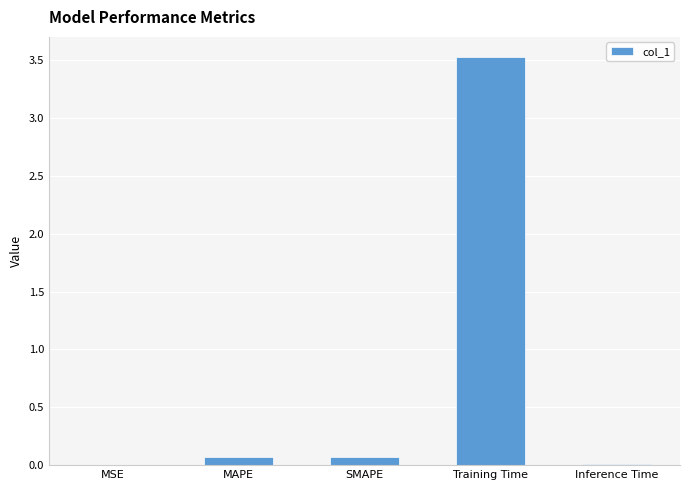

What is the maximum value shown in the chart?

3.5